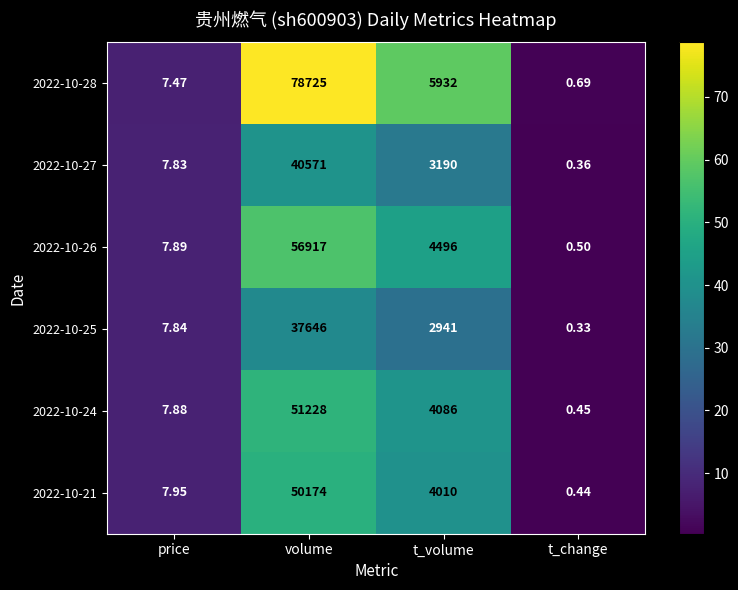

List the series in order of their peak value, highest first.

2022-10-28, 2022-10-26, 2022-10-24, 2022-10-21, 2022-10-27, 2022-10-25